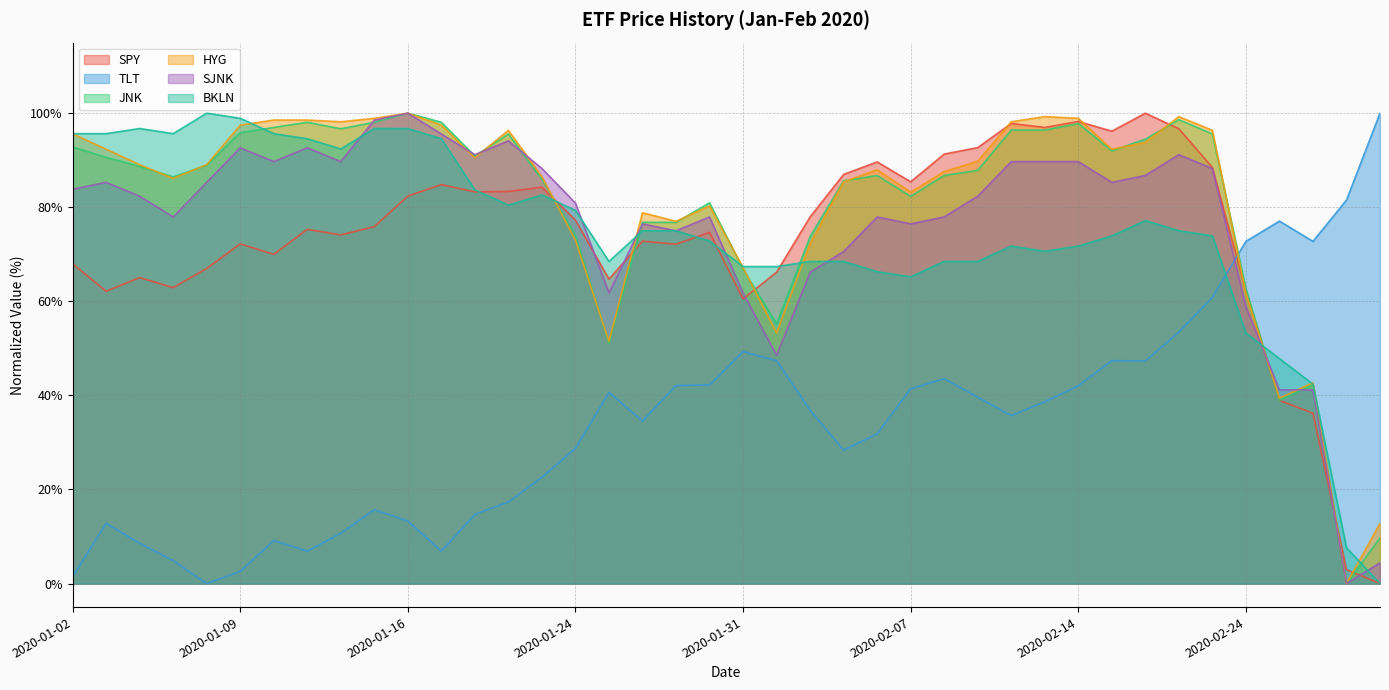

How many positive values does the BKLN series have?

39